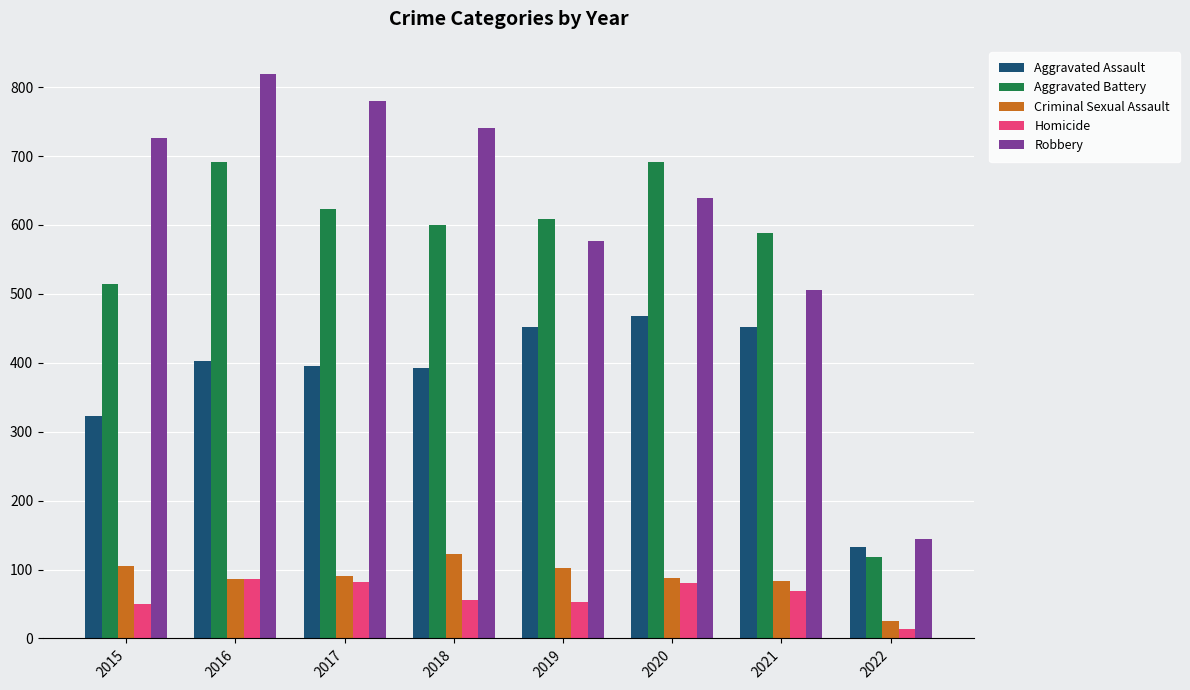

What is the difference between the Robbery values at 2019 and 2018?

164